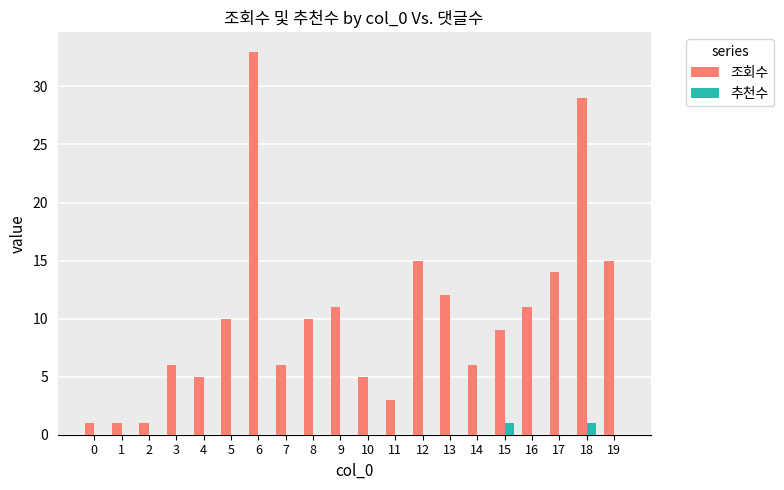

Read the 조회수 value at 13.

12